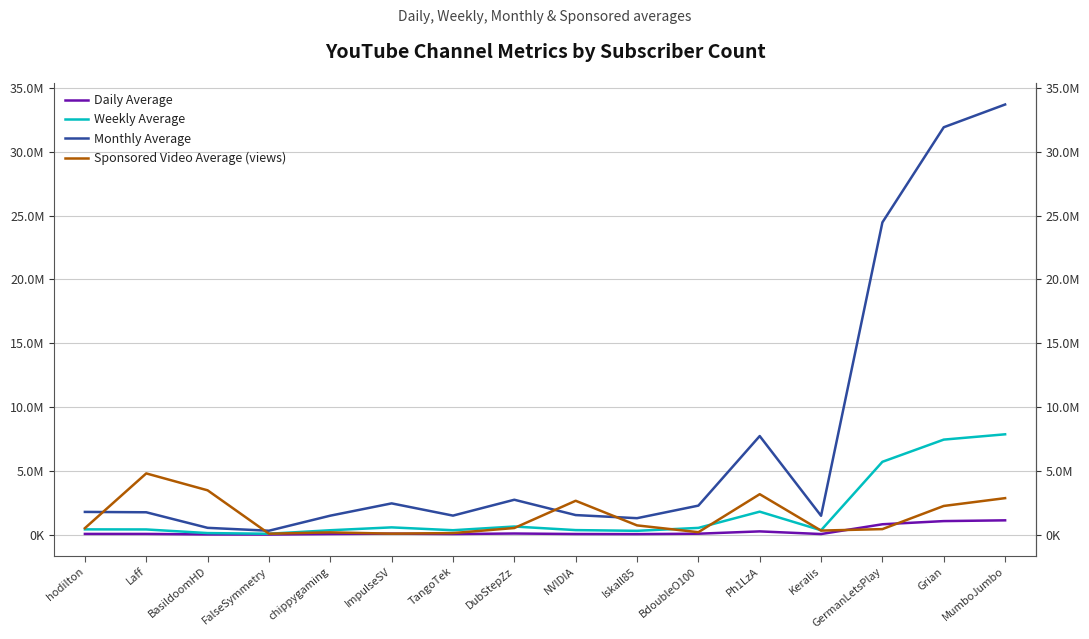

Is the value of Monthly Average at Iskall85 greater than the value of Weekly Average at Laff?

Yes